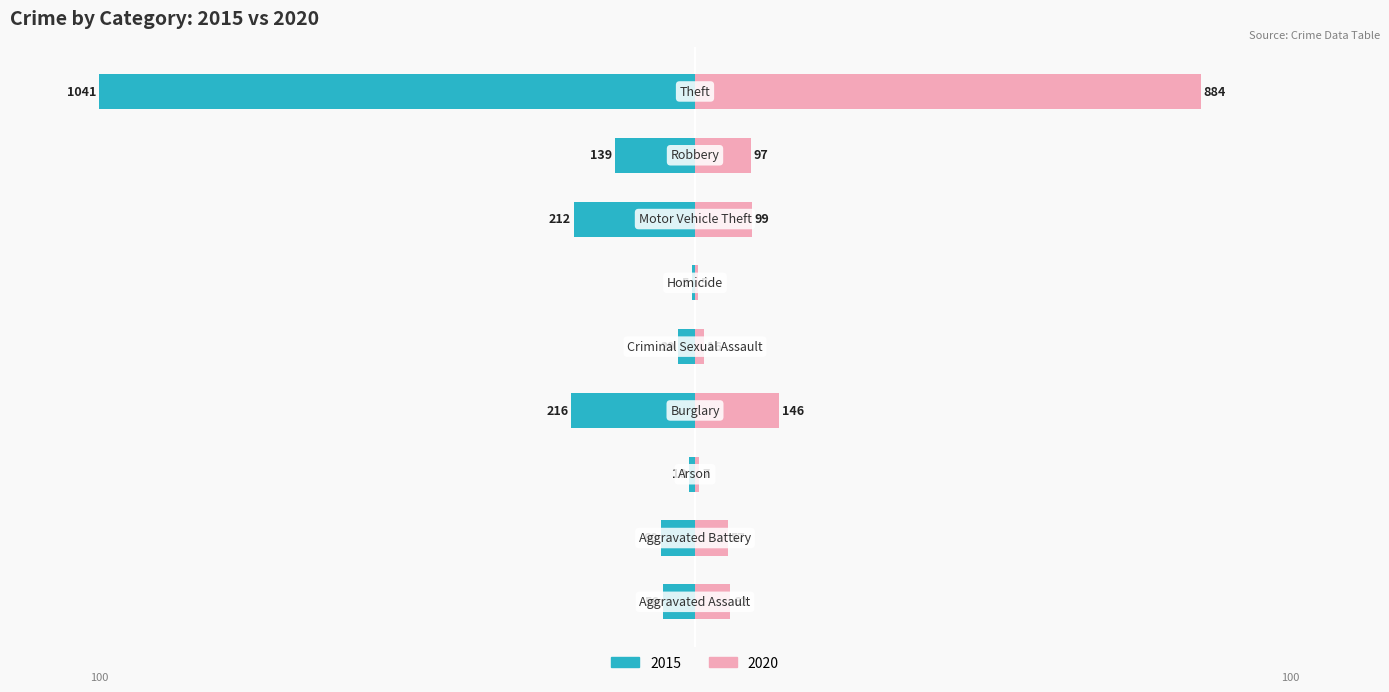

Reading right to left, extract all data points from this chart.

2015: -100.0	-13.4	-20.4	-0.5	-2.8	-20.7	-1.0	-5.8	-5.4
2020: 84.9	9.3	9.5	0.5	1.5	14.0	0.7	5.5	6.0